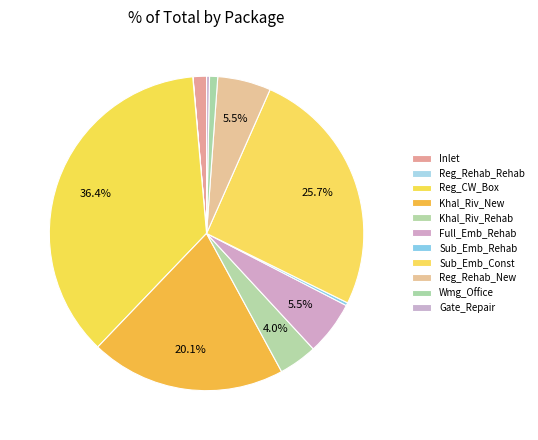

To the nearest percent, what is the combined percentage of Reg_Rehab_Rehab and Khal_Riv_Rehab?

4%